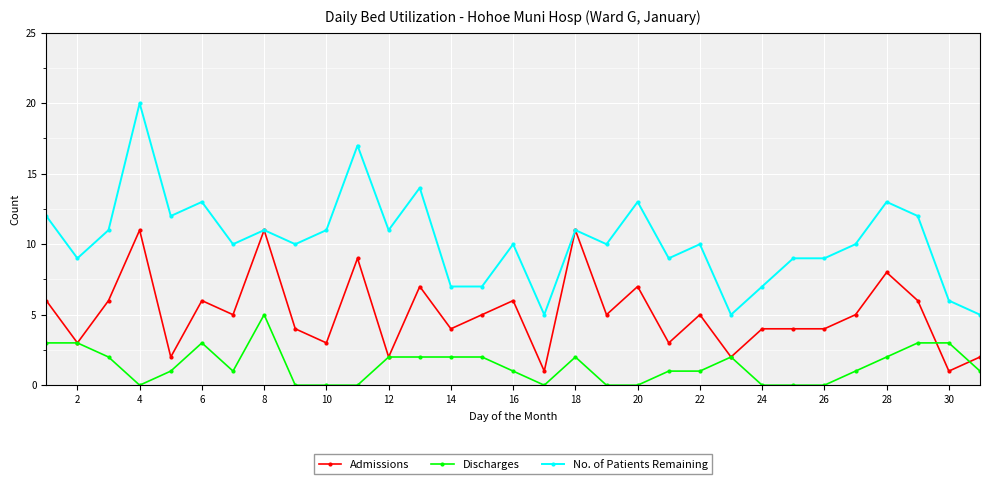

True or false: Discharges and No. of Patients Remaining cross at least once.

False